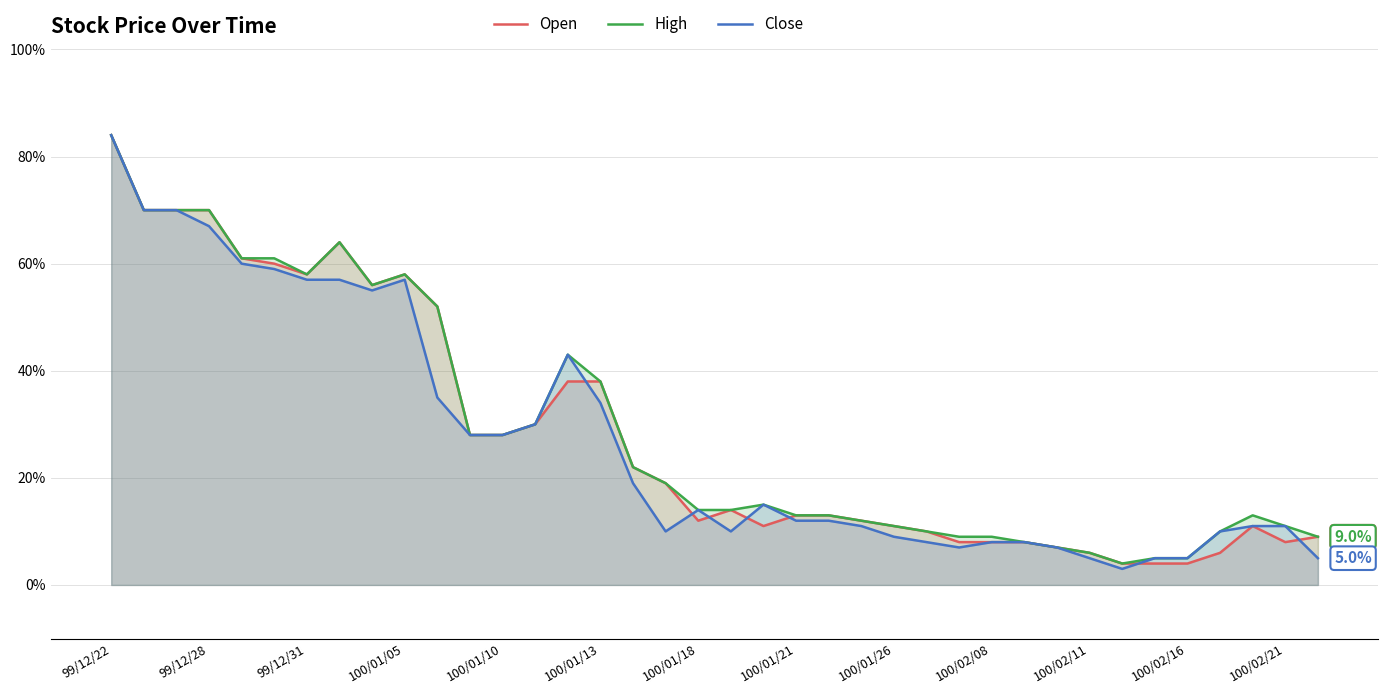

Which series has the largest range (max minus min)?

Close